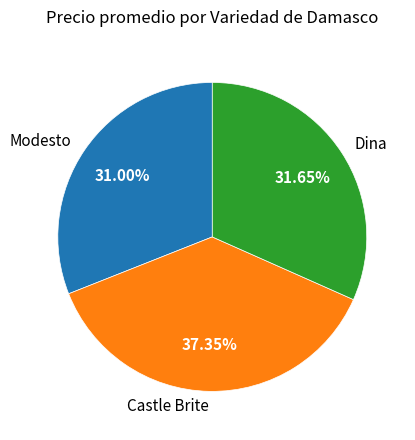

What portion of the pie excludes Dina?

68.3%